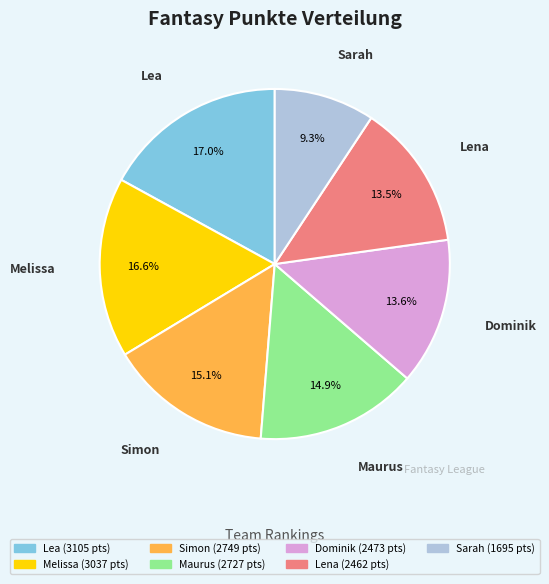

What percentage is NOT represented by Maurus?

85.1%